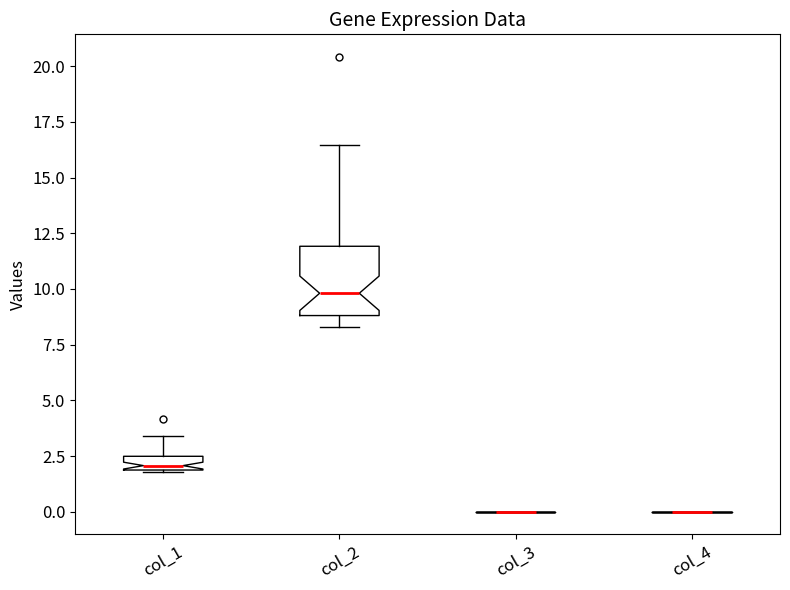

Where does the lower whisker of the box for col_2 end on the y-axis? The values are not printed on the chart, so give them approximately, as read against the axis.

8.5